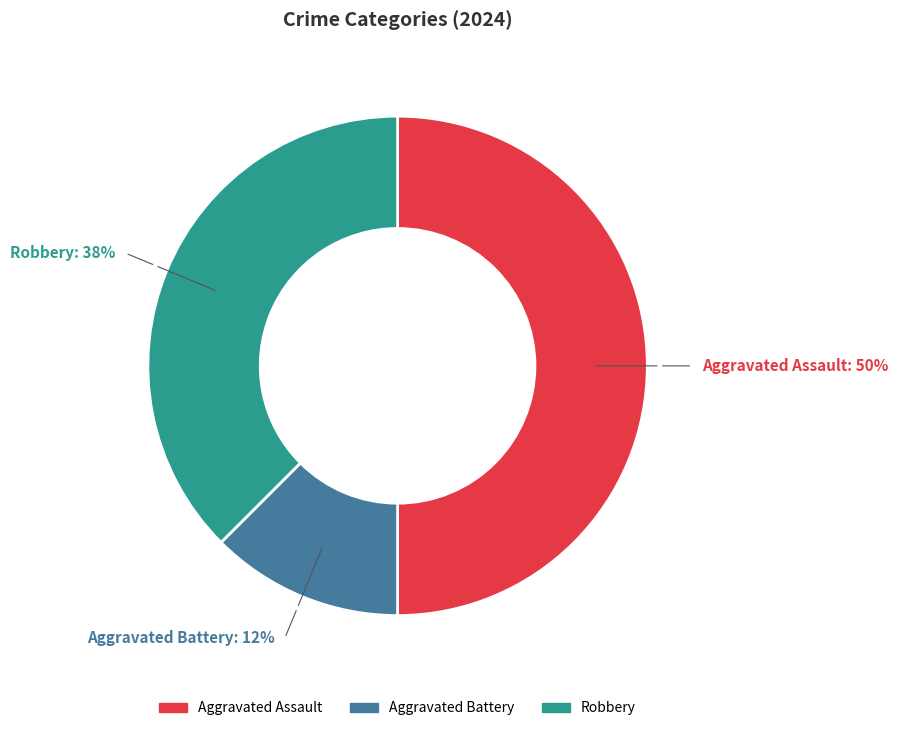

Which slice is the smallest?

Aggravated Battery